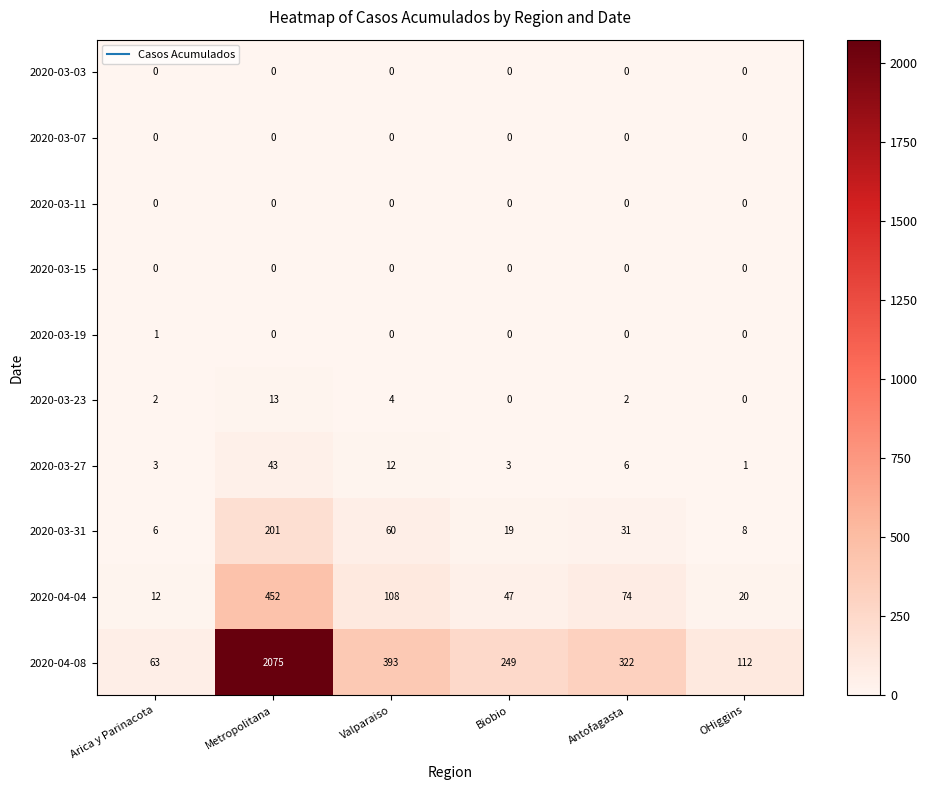

Count the number of categories in the chart.

6